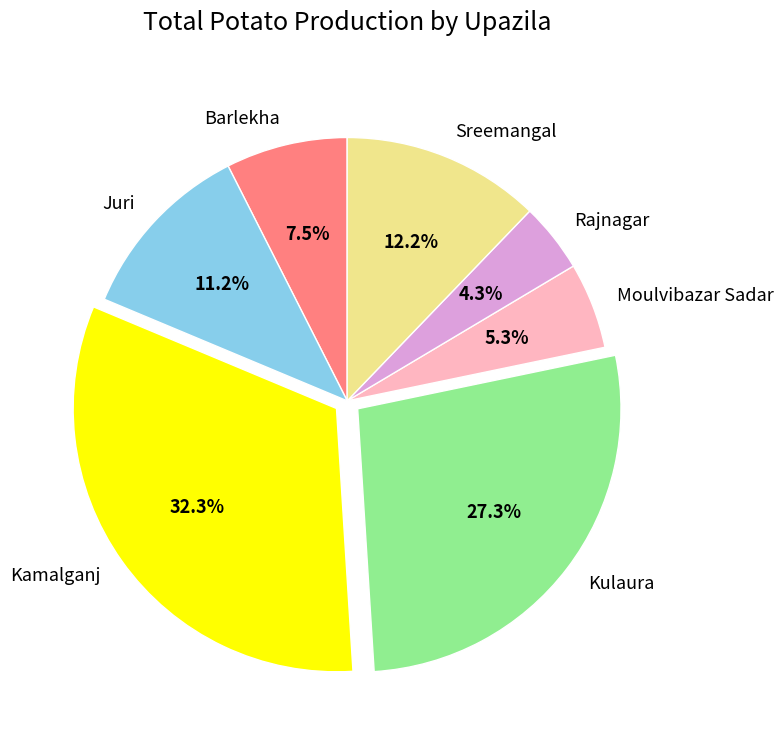

Combined, do Kulaura and Barlekha account for over 50%?

No